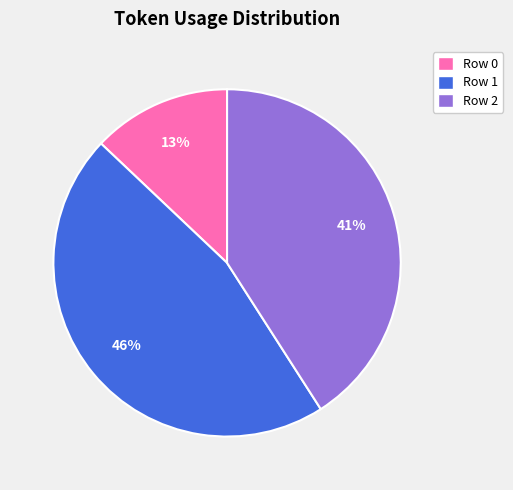

How many segments does this pie chart have?

3